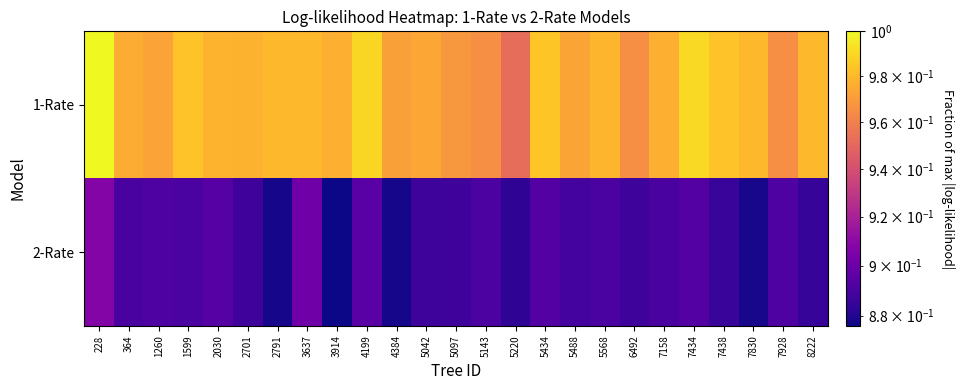

What is the minimum value shown in the chart?

0.9